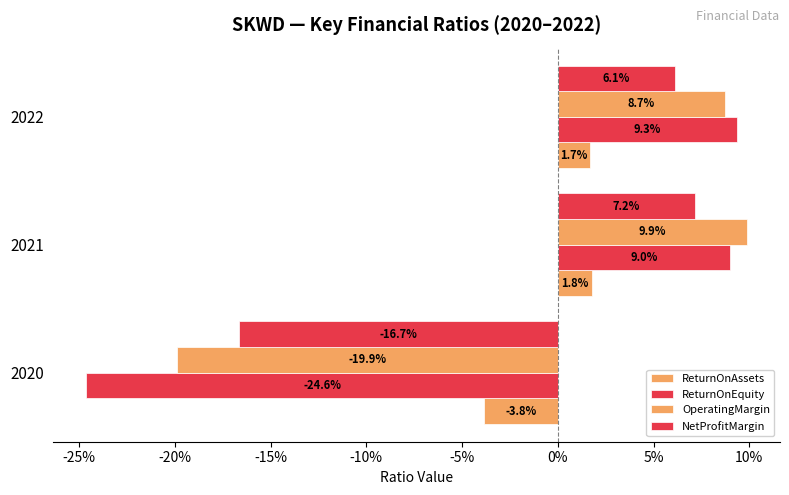

Which series has the largest total across all categories?

ReturnOnAssets